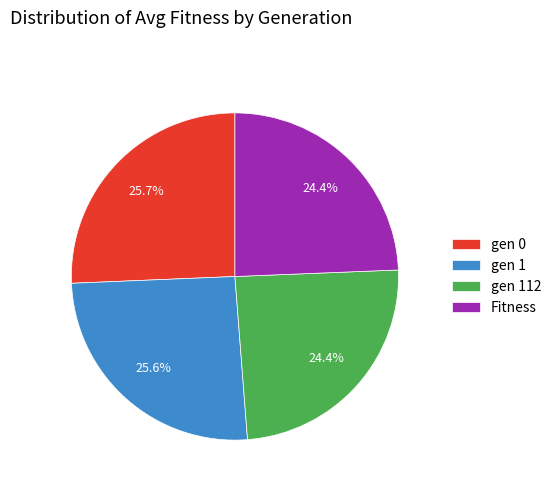

The gen 0 slice represents 33% of the pie. True or false?

False